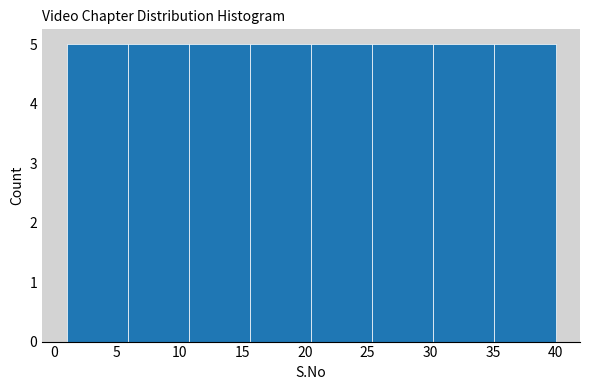

Reading left to right, list every bar in this chart as the range it spans on the x-axis followed by its height. Neither the bar edges nor the heights are printed on the chart, so give them approximately, as read against the axes.

1.0 to 6.0: 5
6.0 to 11.0: 5
11.0 to 15.5: 5
15.5 to 20.5: 5
20.5 to 25.5: 5
25.5 to 30.5: 5
30.5 to 35.0: 5
35.0 to 40.0: 5